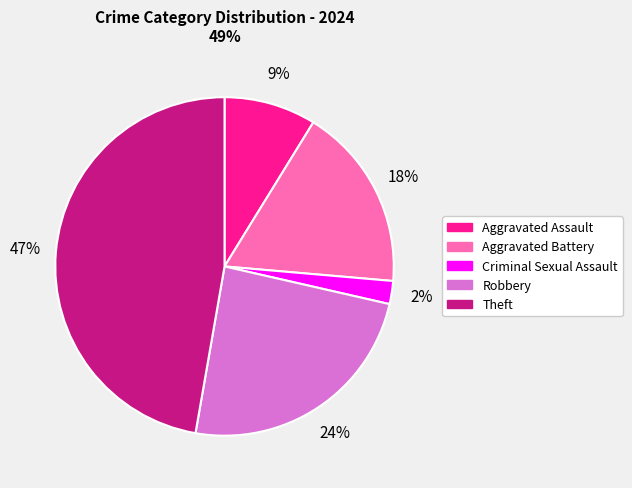

Is there any slice that represents more than half of the pie?

No